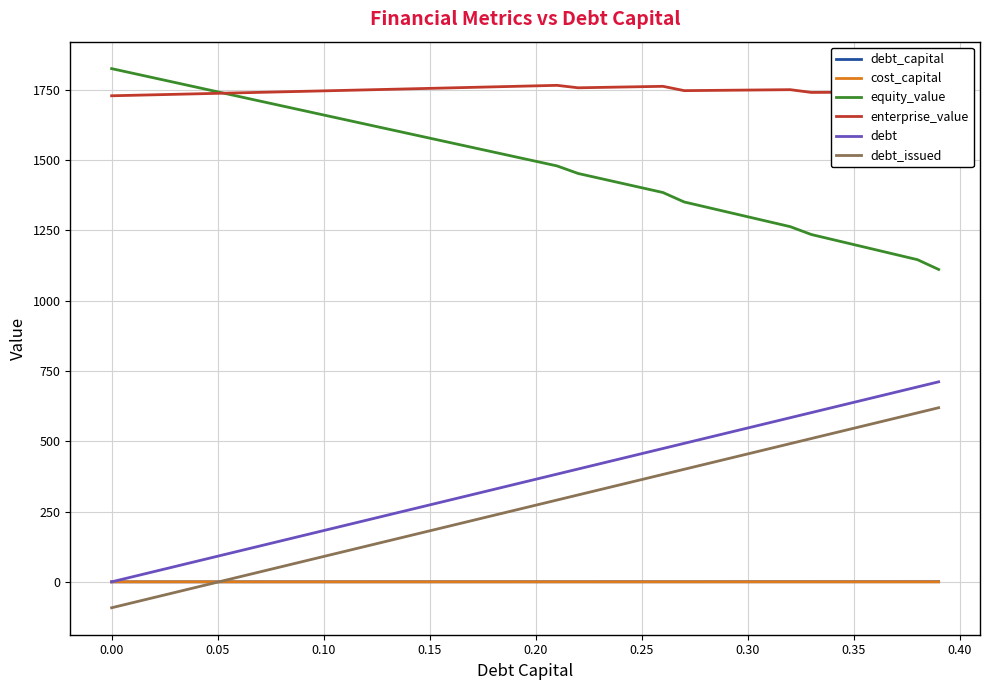

True or false: equity_value and debt intersect in this chart.

False